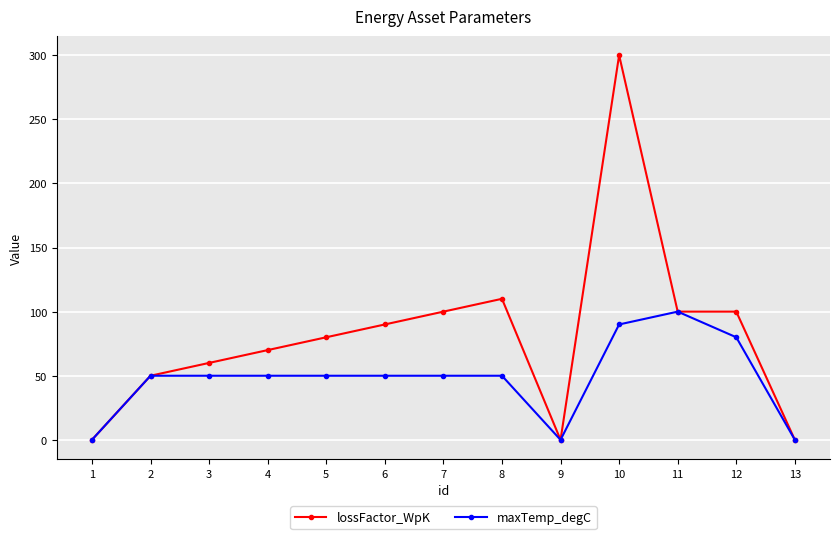

What is the difference between the maximum and minimum values in the lossFactor_WpK series?

300